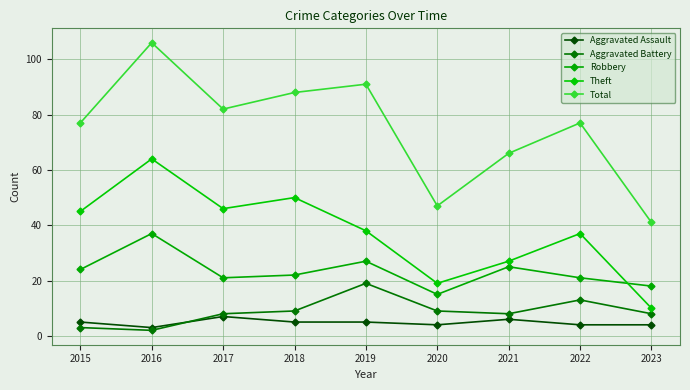

List the labels in order of Theft value, largest first.

2016, 2018, 2017, 2015, 2019, 2022, 2021, 2020, 2023